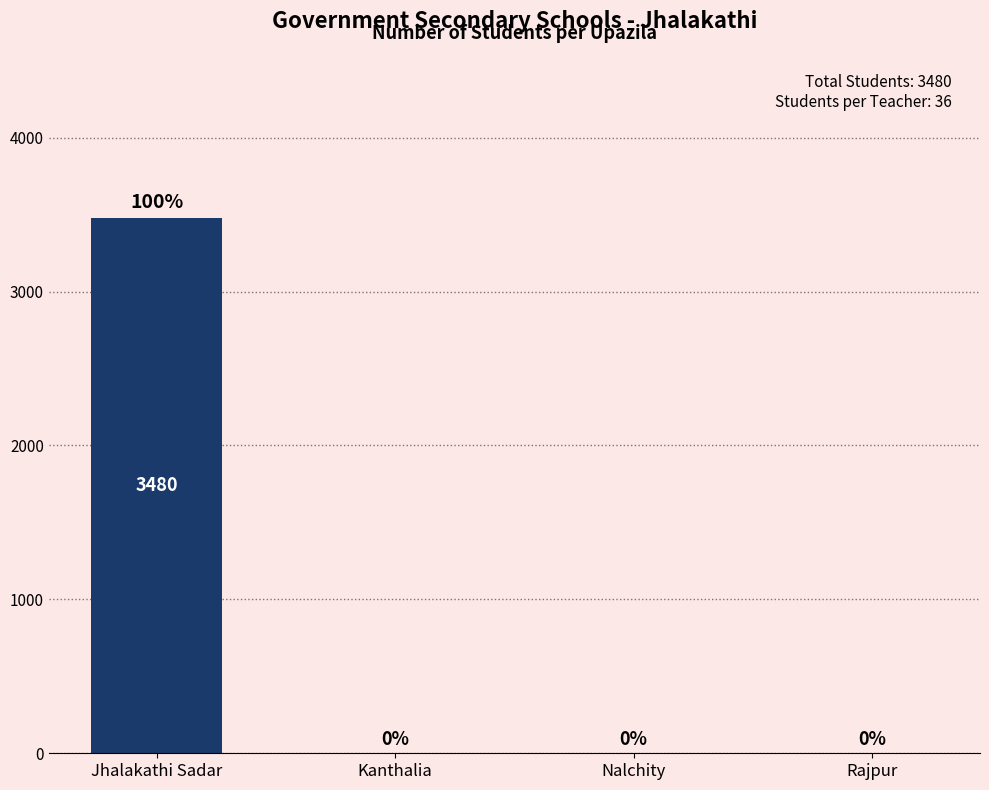

Reading right to left, list all the values displayed in this chart.

Rajpur=0	Nalchity=0	Kanthalia=0	Jhalakathi Sadar=3480